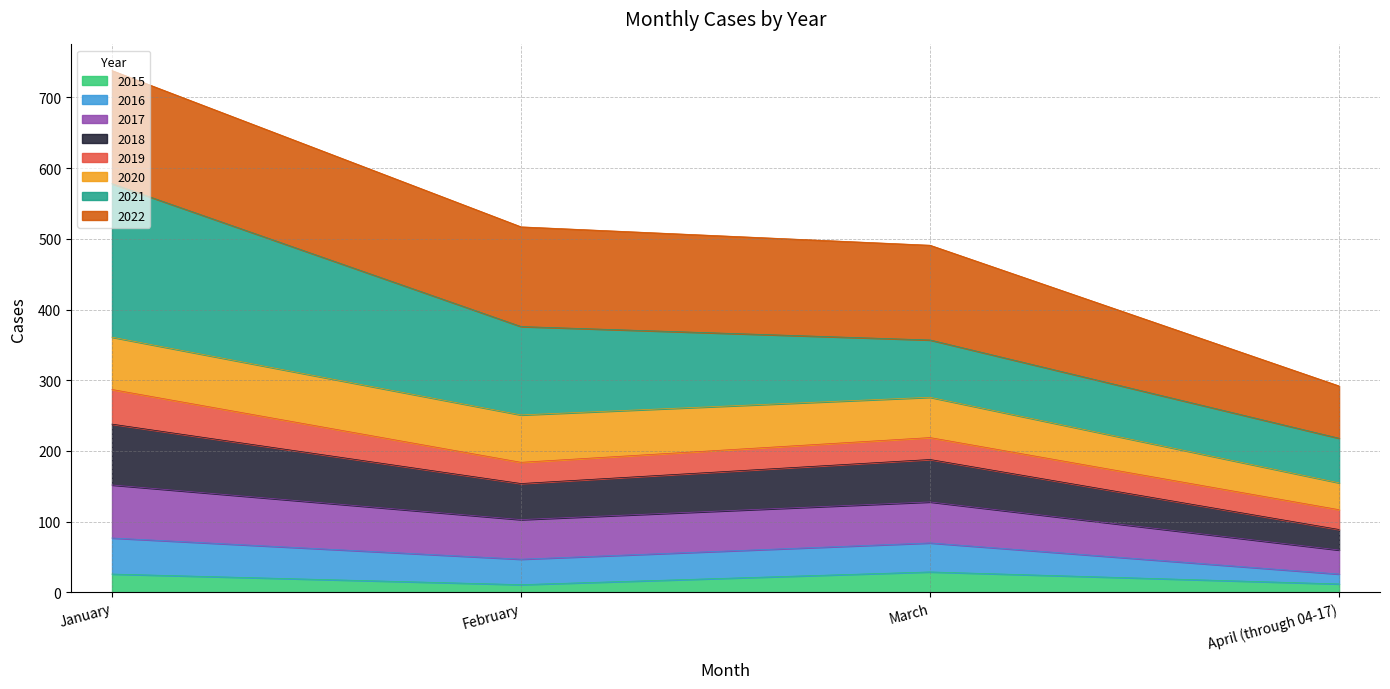

Rank the categories by 2017 value from lowest to highest.

April (through 04-17), February, March, January